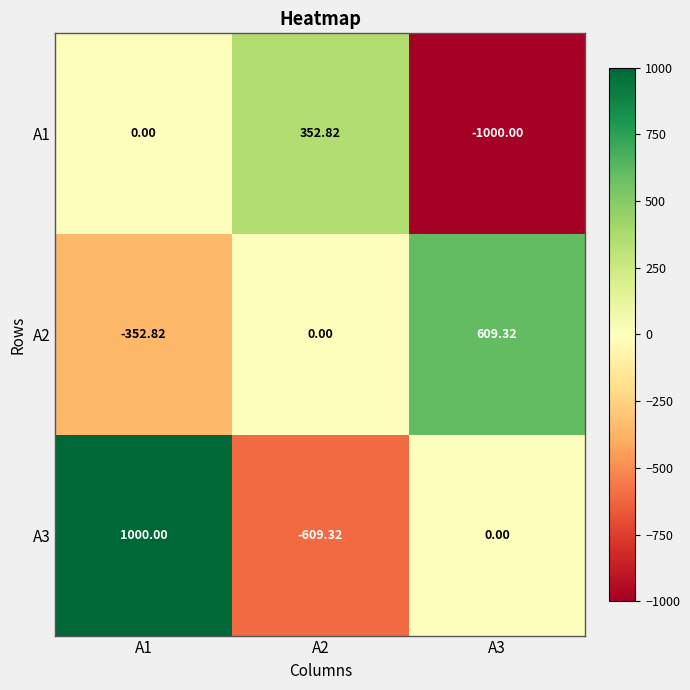

Is the value of A1 at A3 greater than the value of A2 at A2?

No